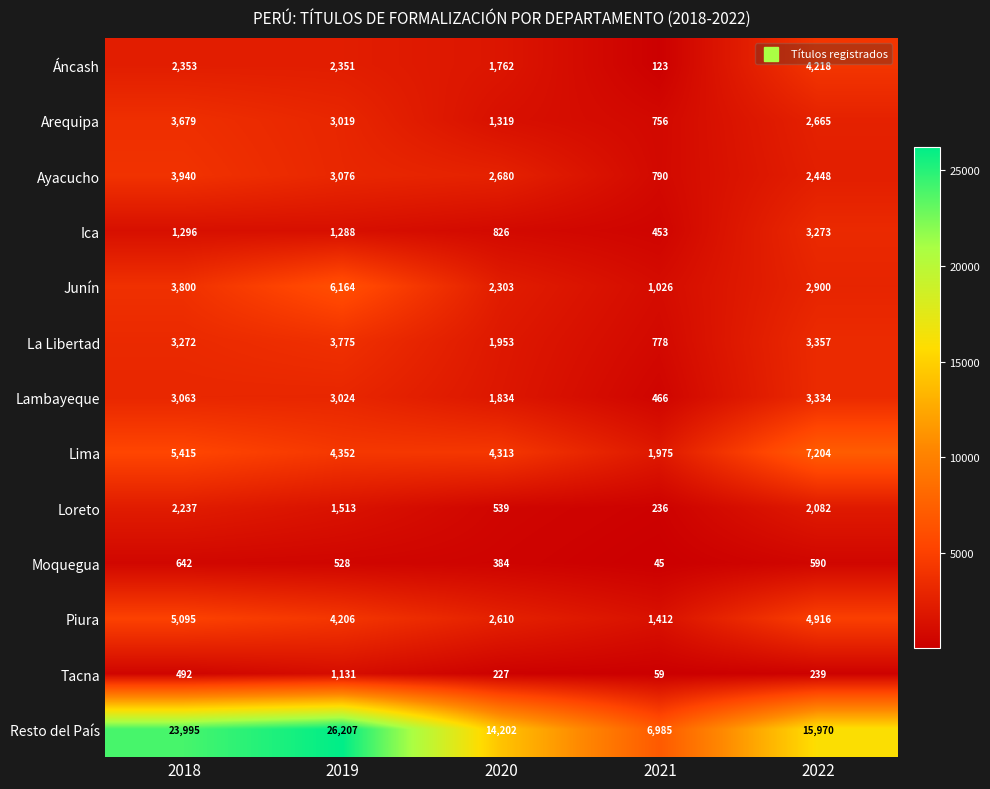

Where does the Moquegua series first go above 528?

2018